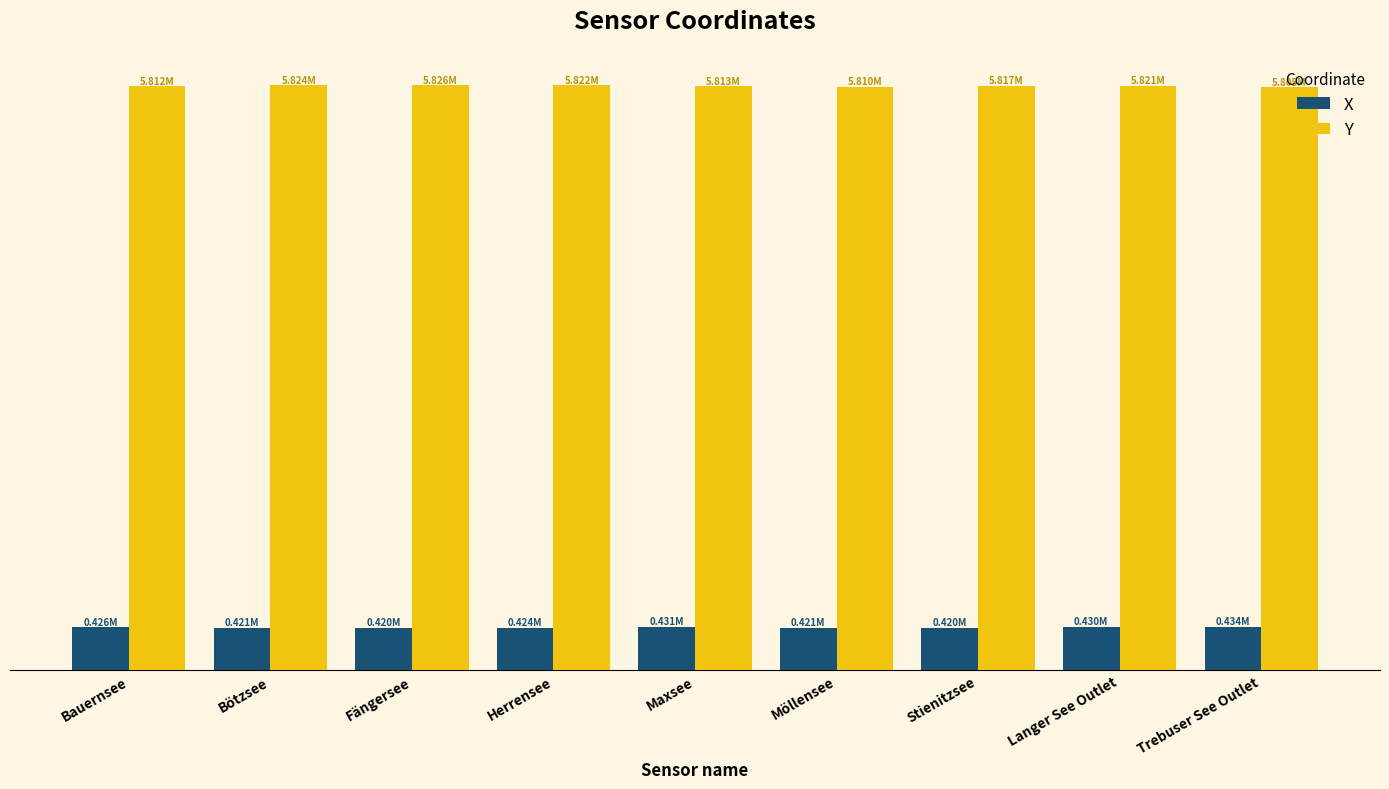

What are all the series names shown in the legend?

X, Y